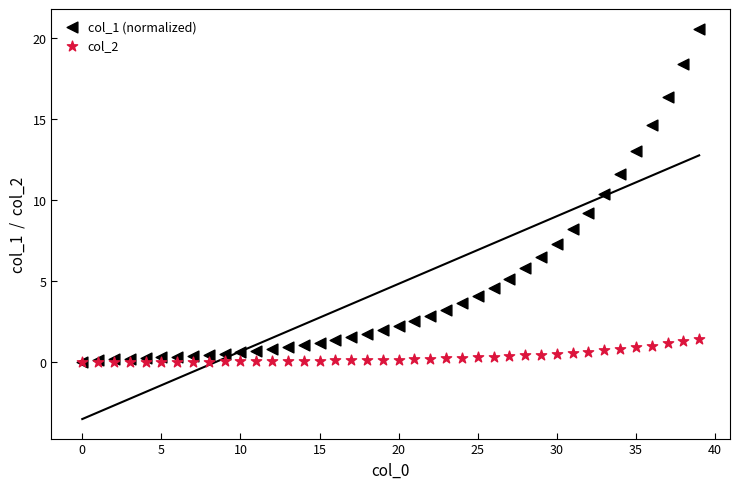

Which series contains the highest Y value?

col_1 (normalized)